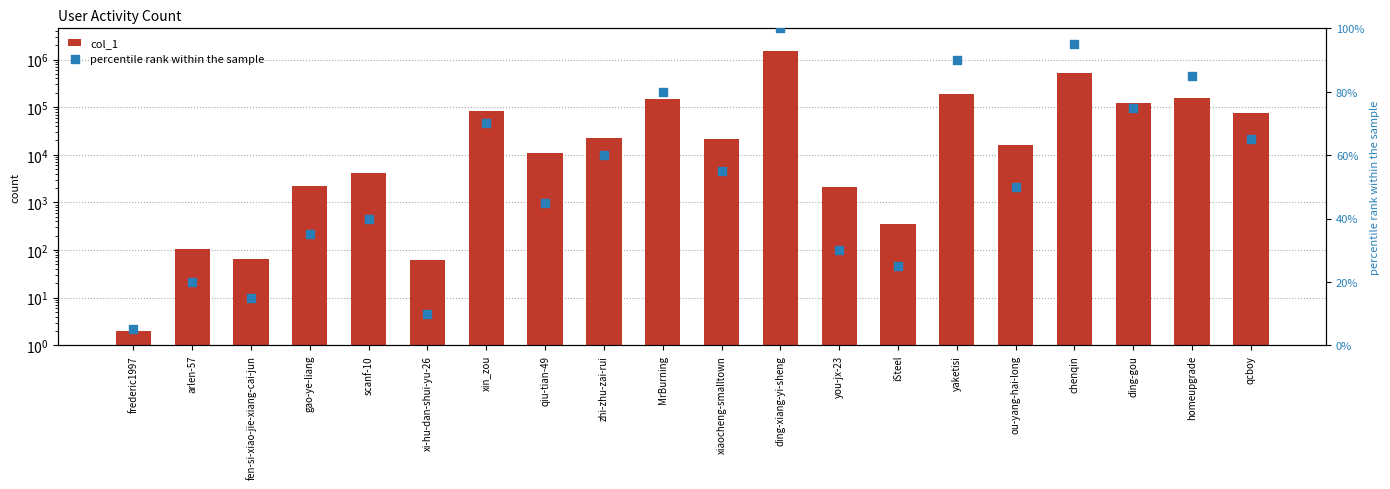

What are all the series names shown in the legend?

col_1, percentile rank within the sample